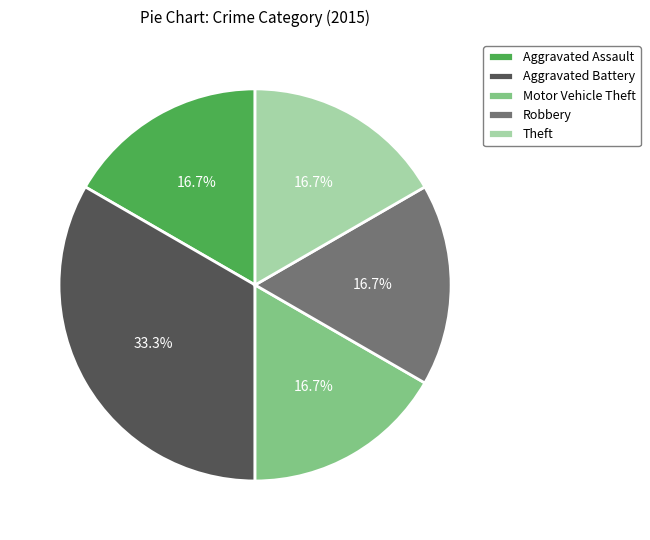

True or false: Aggravated Battery accounts for 33% of the total.

True